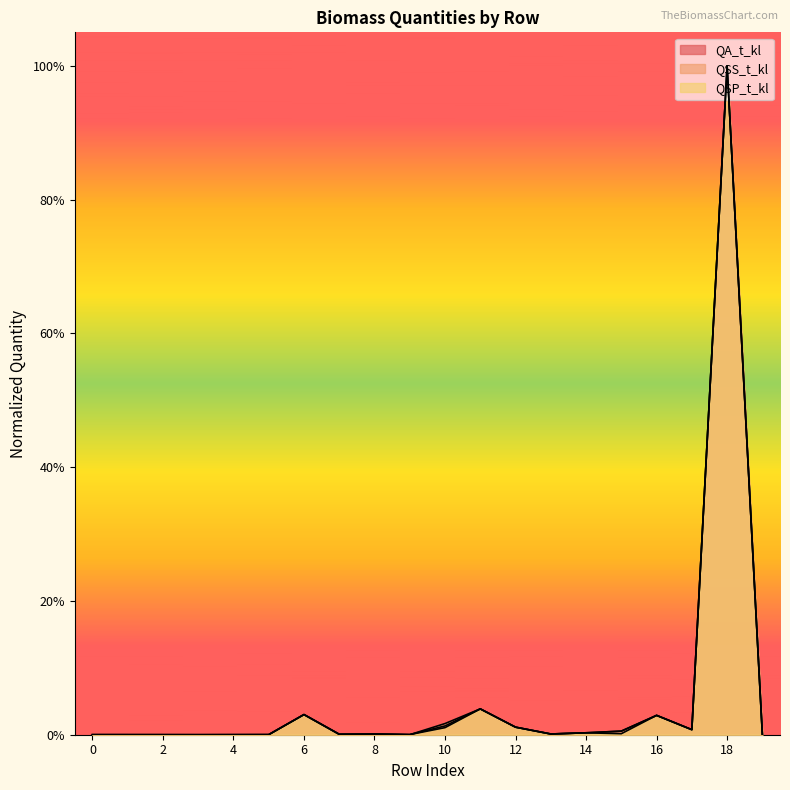

What is the sum of all QSS_t_kl values?

1.1